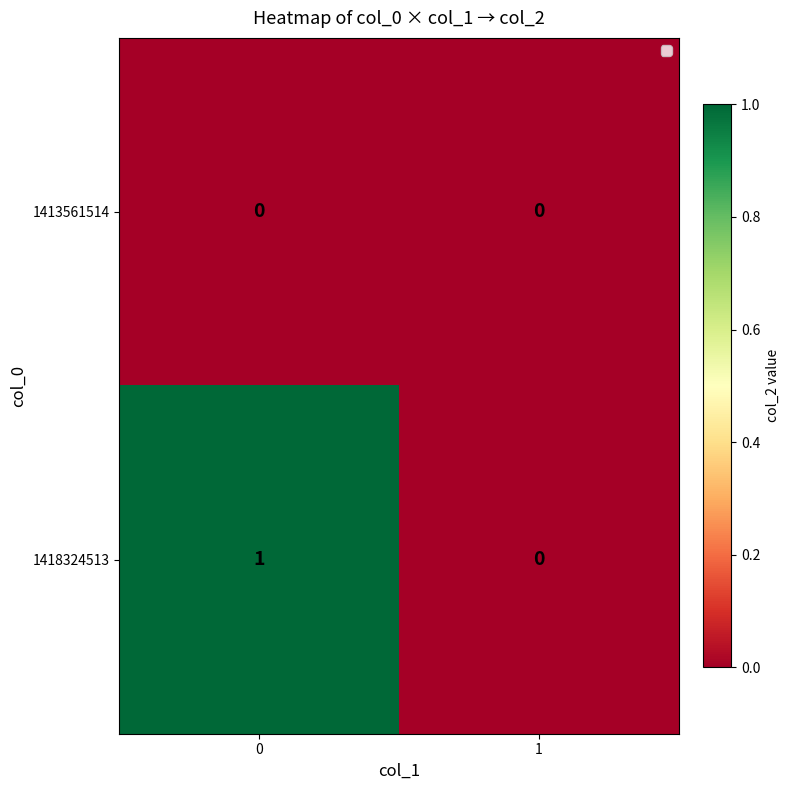

Rank the series at 0 from lowest to highest value.

1413561514, 1418324513